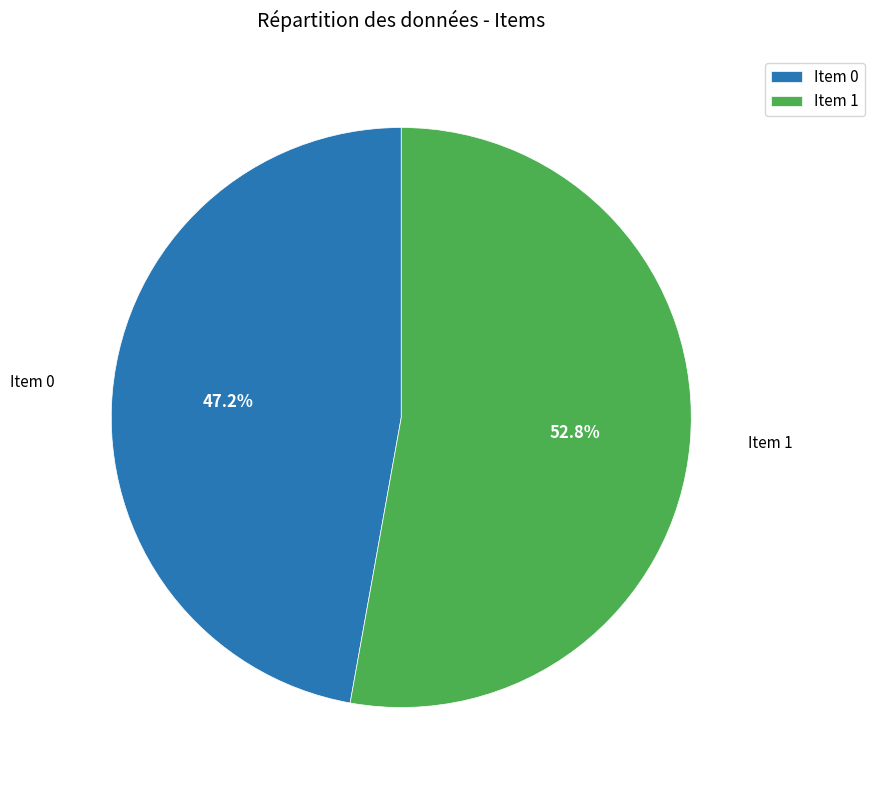

Which slice is the largest?

Item 1